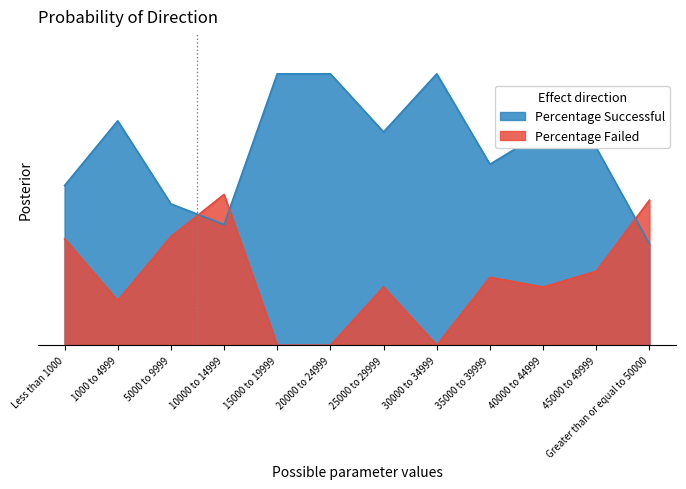

Which series has the largest range (max minus min)?

Percentage Successful